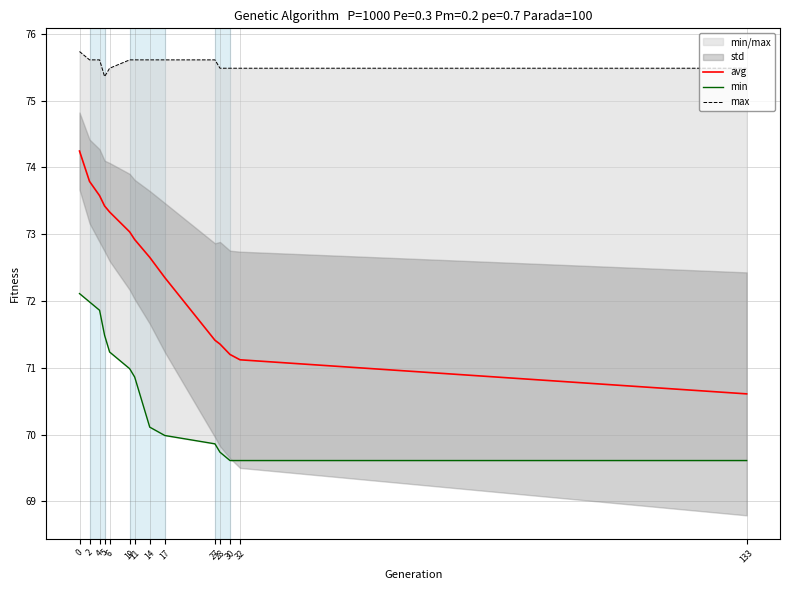

At which label is max closest to 75?

5